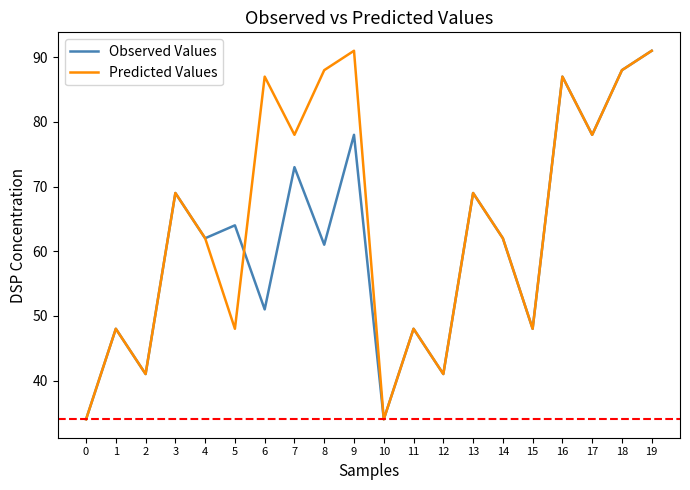

In Predicted Values, how many points are higher than both neighbors (excluding endpoints)?

7